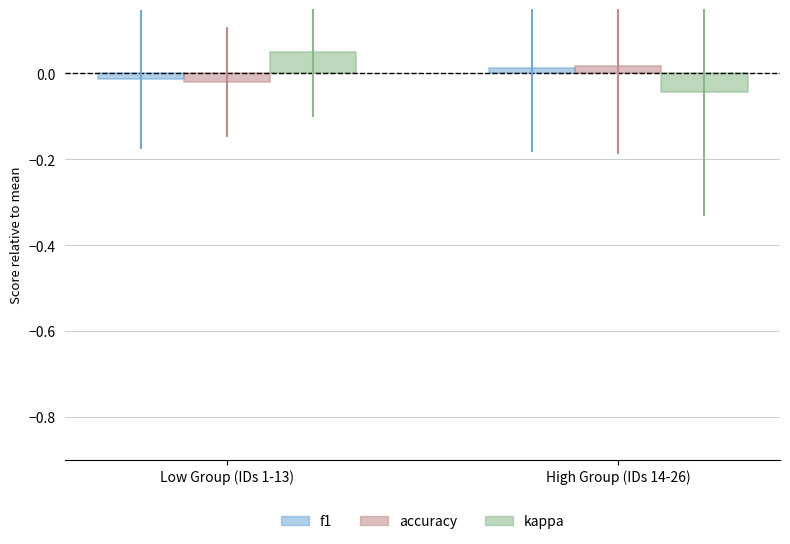

At which label does kappa first exceed 0?

Low Group (IDs 1-13)